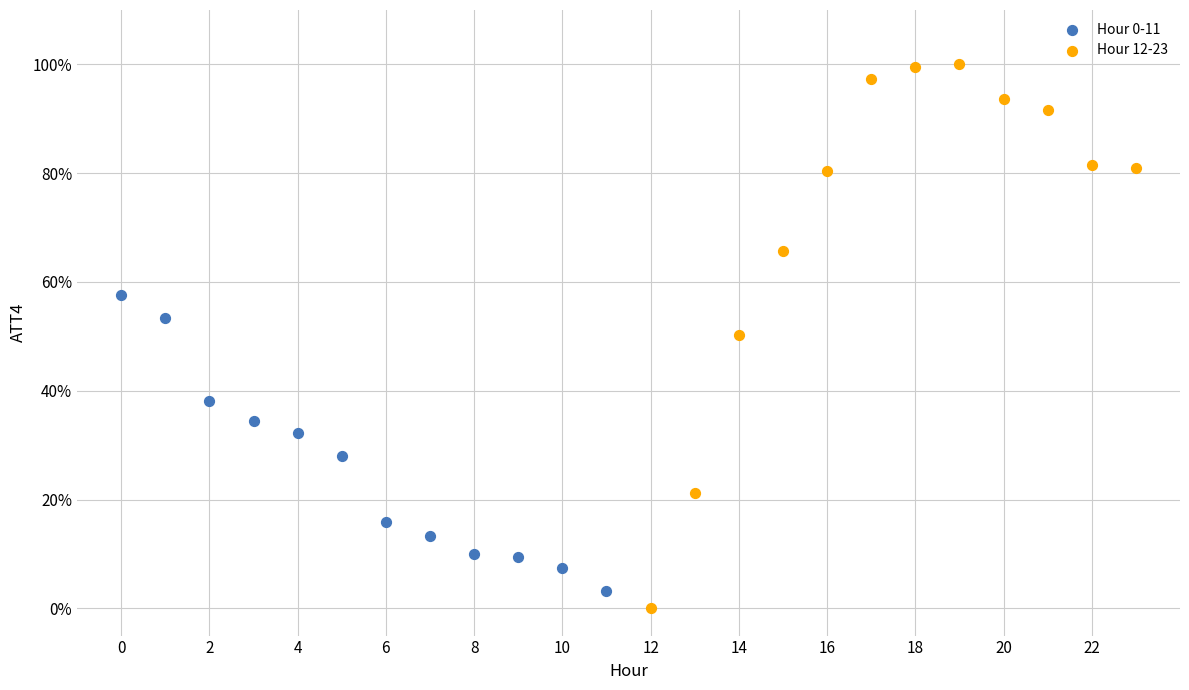

Which series has the largest Y range (max minus min)?

Hour 12-23